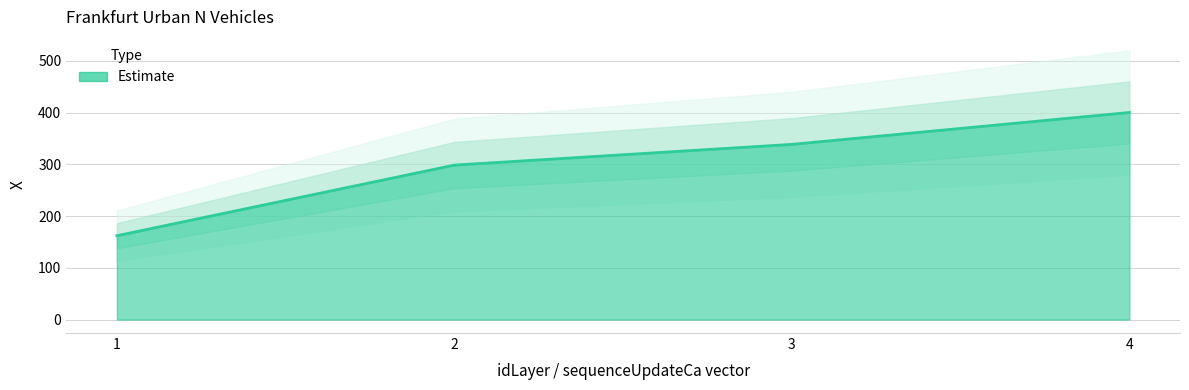

The chart shows a value of 119.9 at 2. True or false?

False